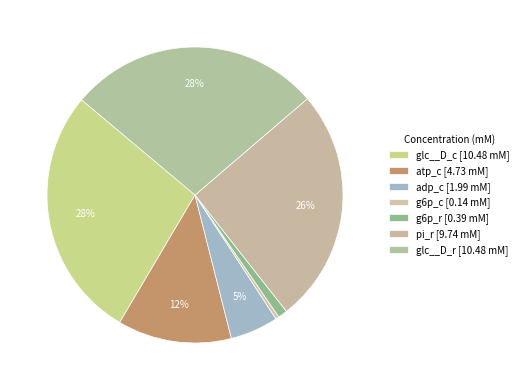

Which has a higher value, glc__D_c or atp_c?

glc__D_c